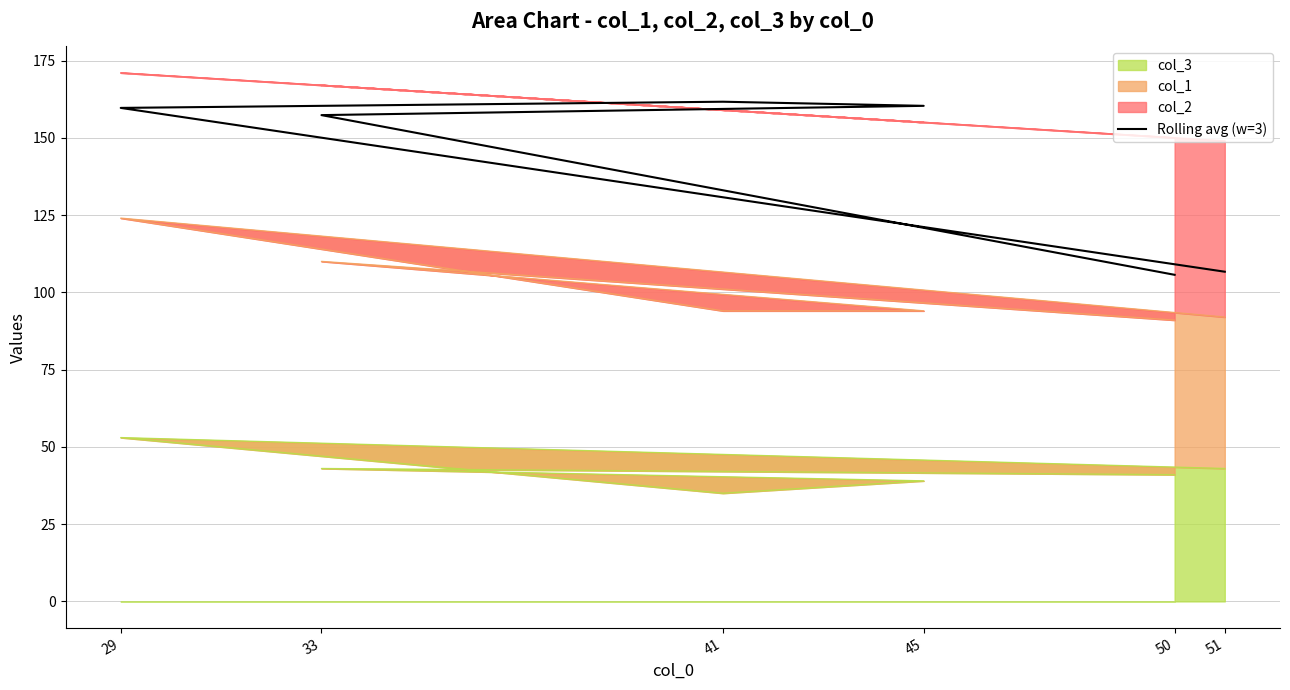

What is the value of the 1st point from the left?

106.7